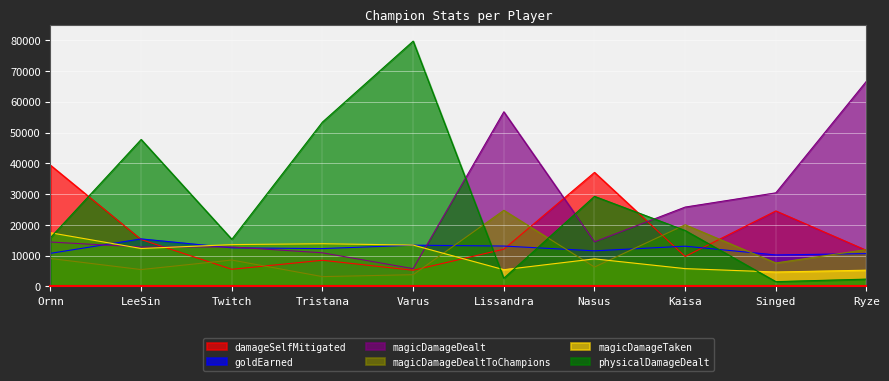

True or false: magicDamageDealtToChampions and magicDamageTaken cross at least once.

True